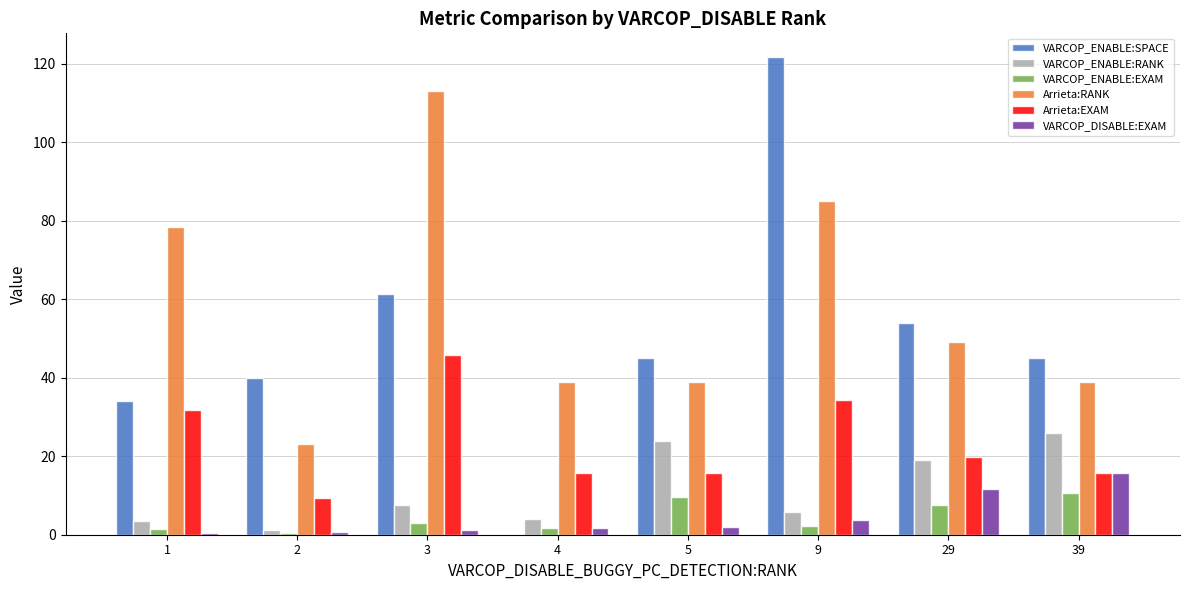

What is the maximum value shown in the chart?

121.7